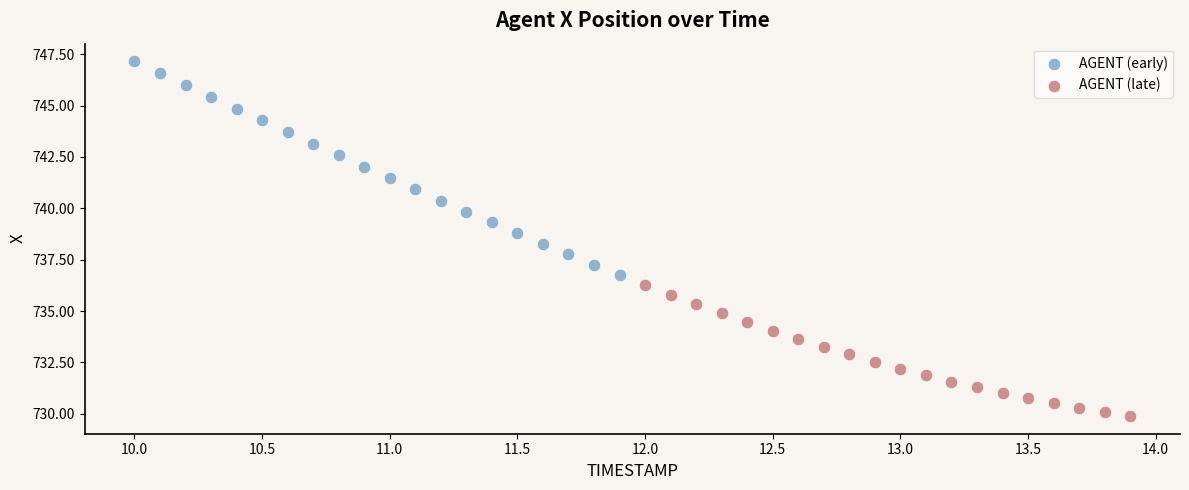

What are all the series names shown in the legend?

AGENT (early), AGENT (late)